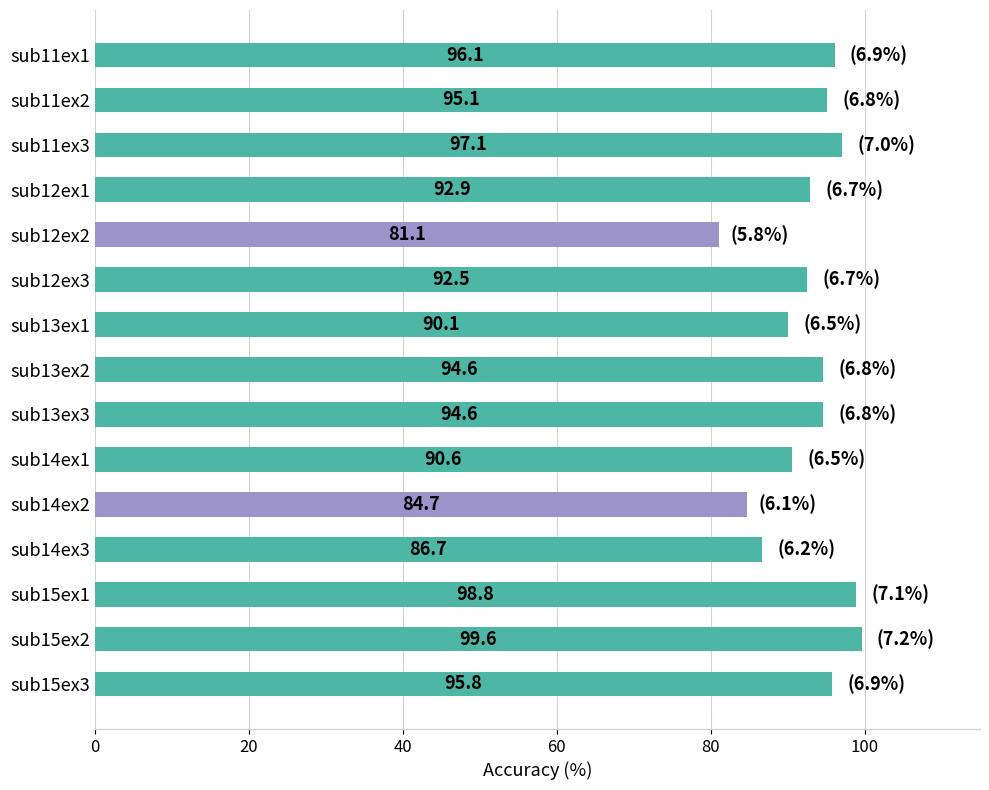

The value at sub15ex1 is 98.8. True or false?

True